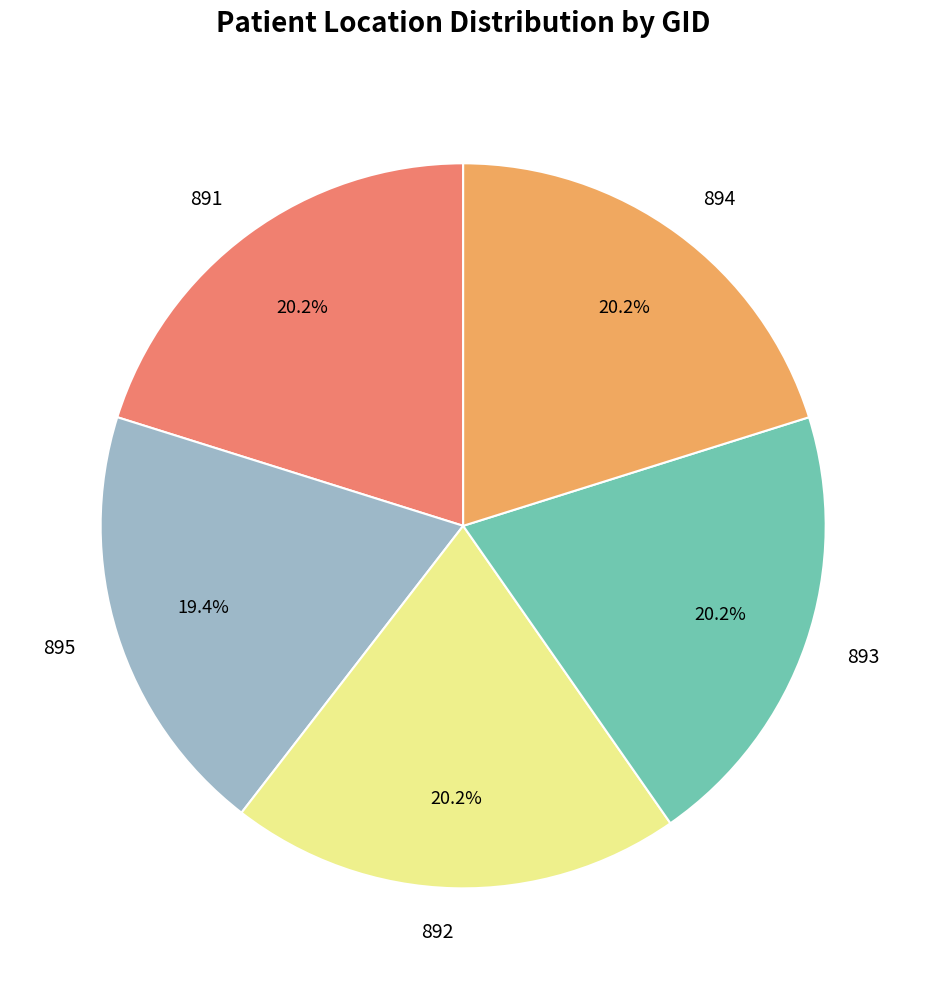

How many segments does this pie chart have?

5